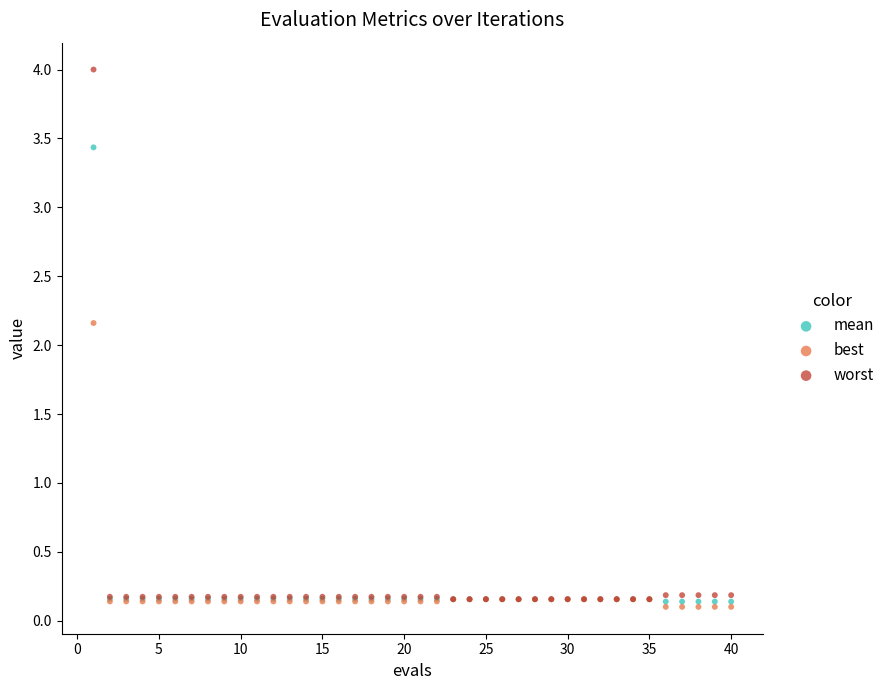

Which series has the largest Y range (max minus min)?

worst